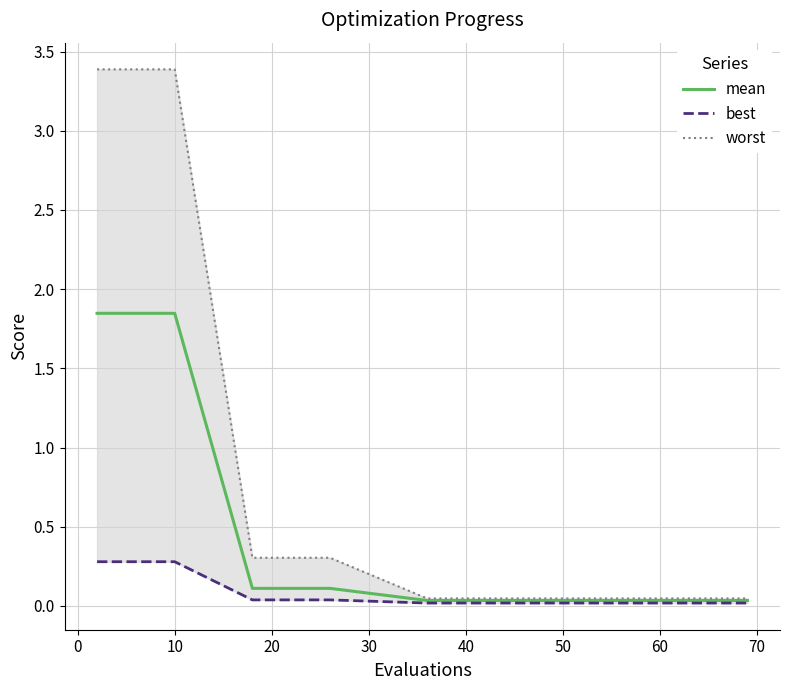

True or false: worst and best intersect in this chart.

False